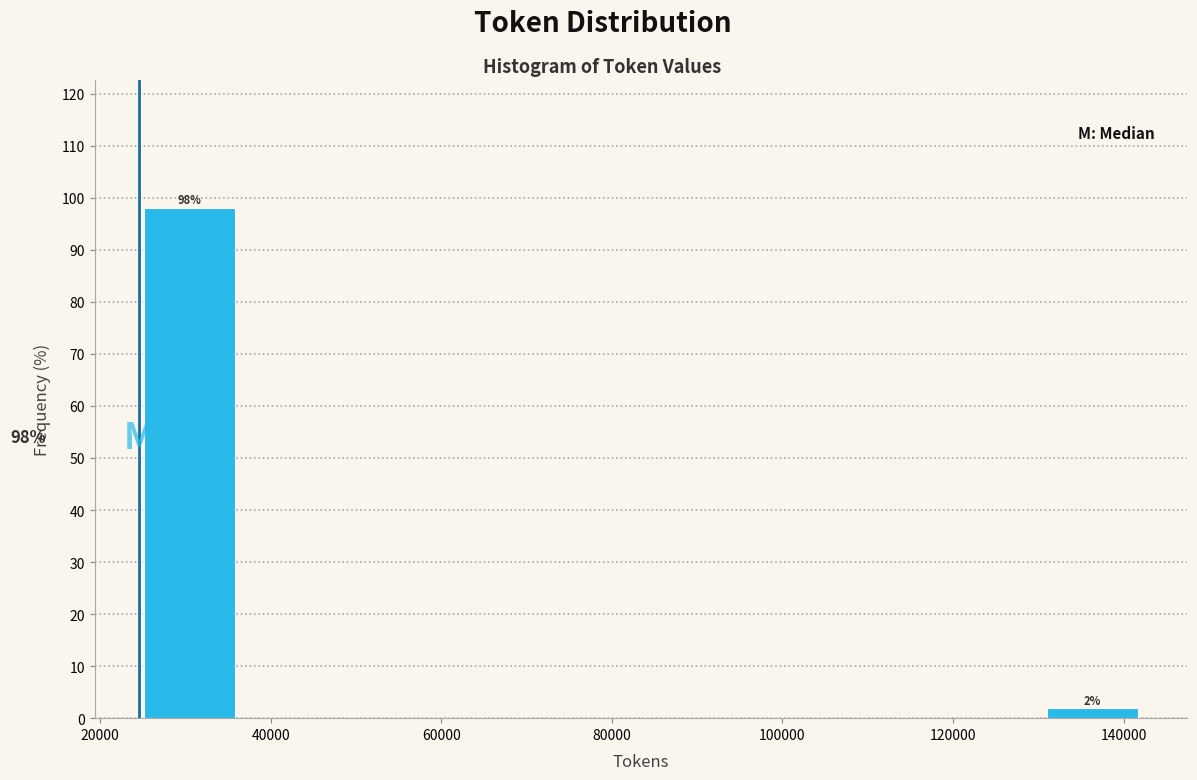

Which range on the x-axis has the tallest bar?

24000 to 36000